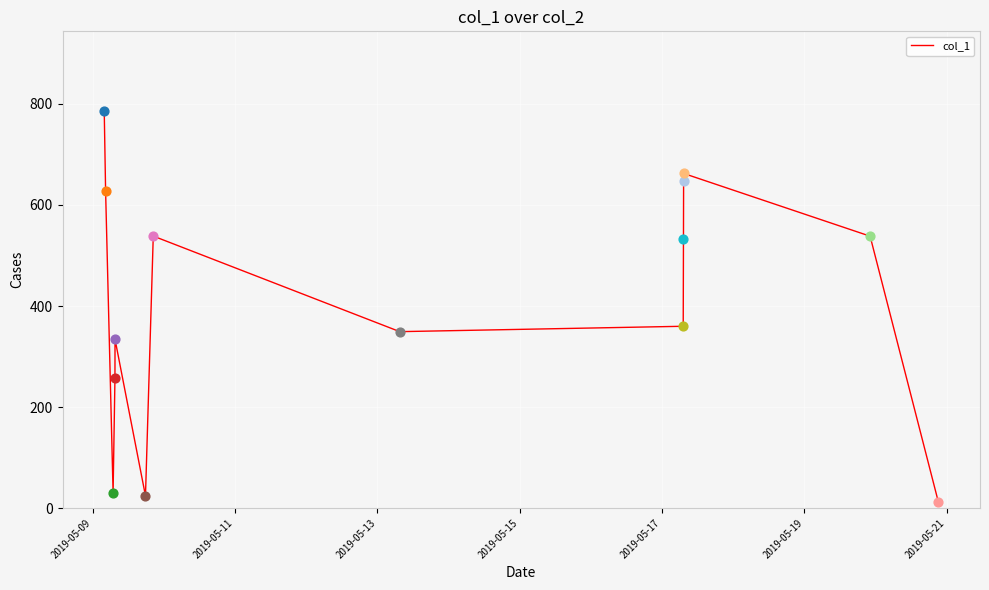

What is the maximum value shown in the chart?

786.5